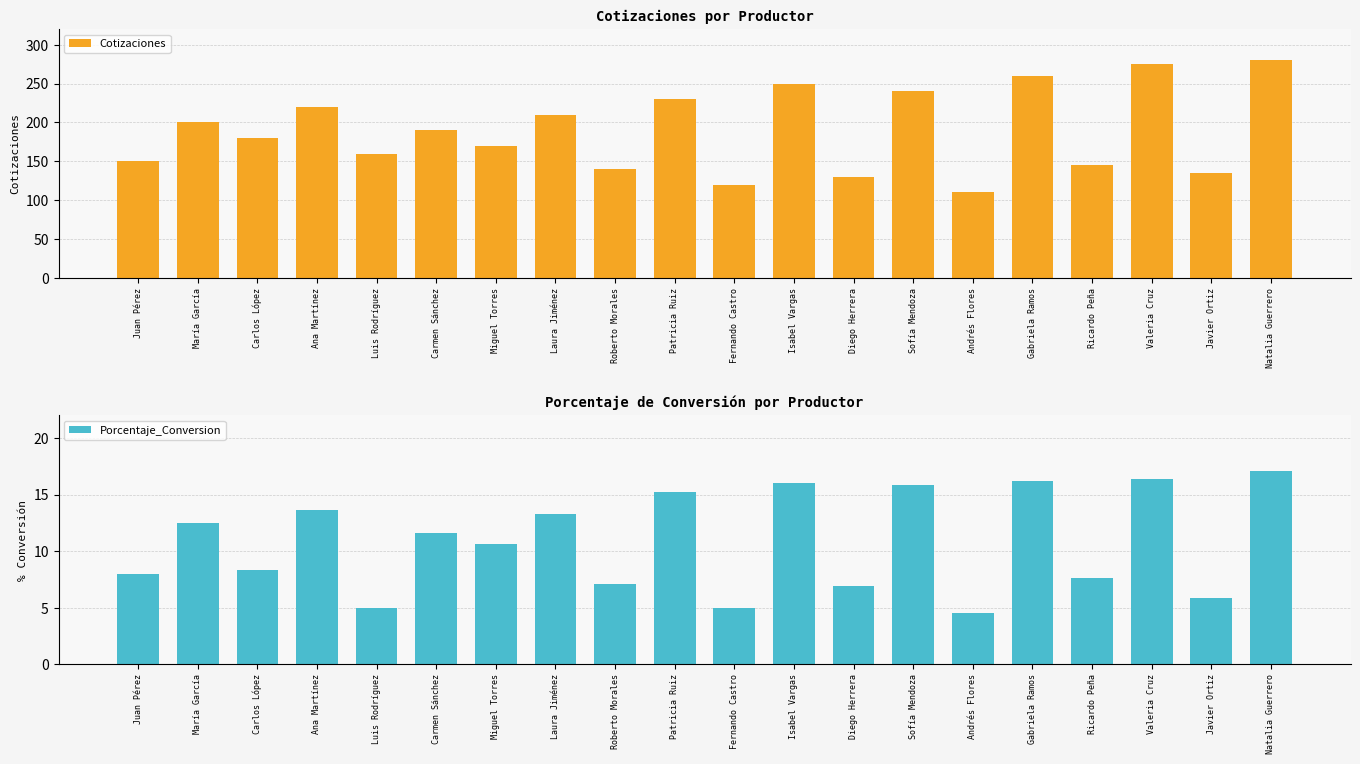

What is the sum of the Porcentaje_Conversion values at Roberto Morales and Gabriela Ramos?

23.3